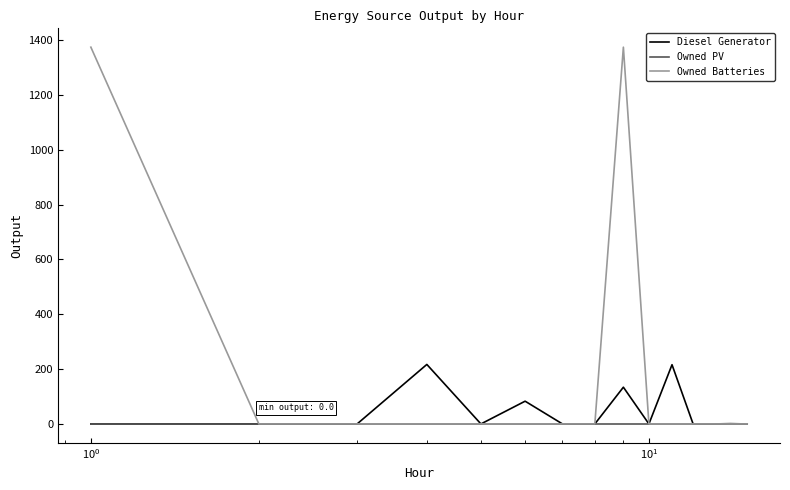

Which series has the largest total across all categories?

Owned Batteries